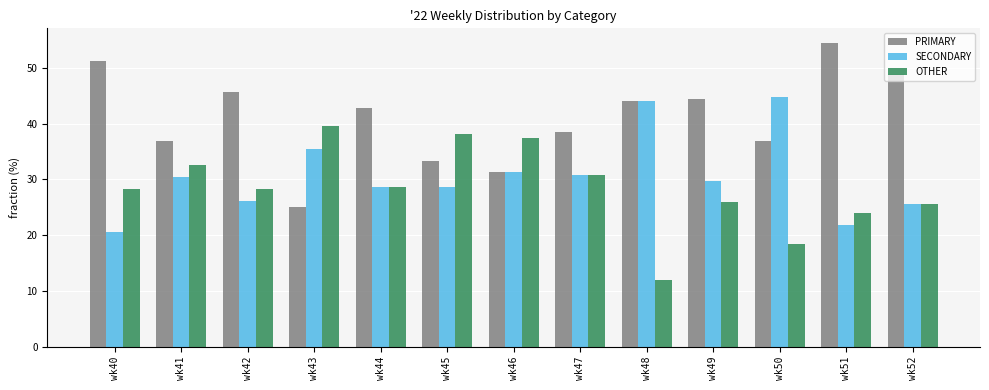

Where does the PRIMARY series first go above 42?

wk40